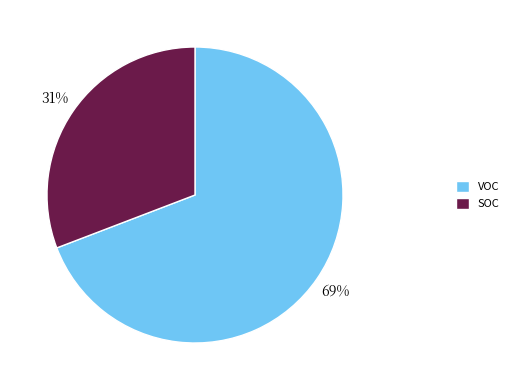

What percentage is the SOC slice, to the nearest percent?

31%